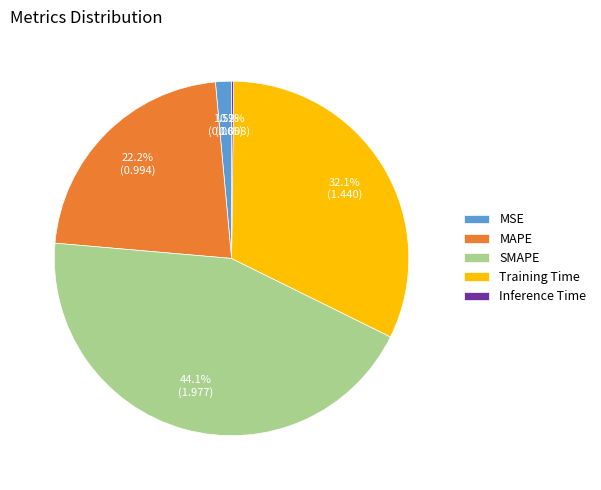

What percentage is NOT represented by MAPE?

77.8%